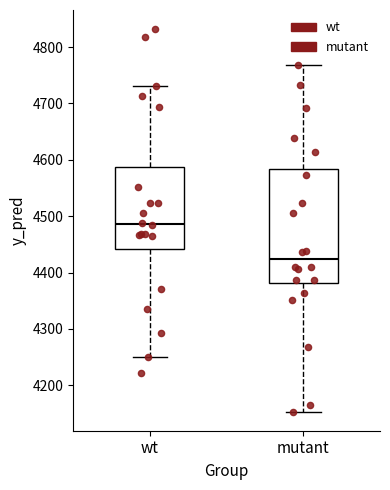

Reading left to right, read every box against the y-axis: the position of its median line, the range the box covers, and the ends of its whiskers. The values are not printed on the chart, so give them approximately, as read against the axis.

wt: median 4490, box 4440 to 4590, whiskers 4250 to 4730
mutant: median 4420, box 4380 to 4580, whiskers 4150 to 4770